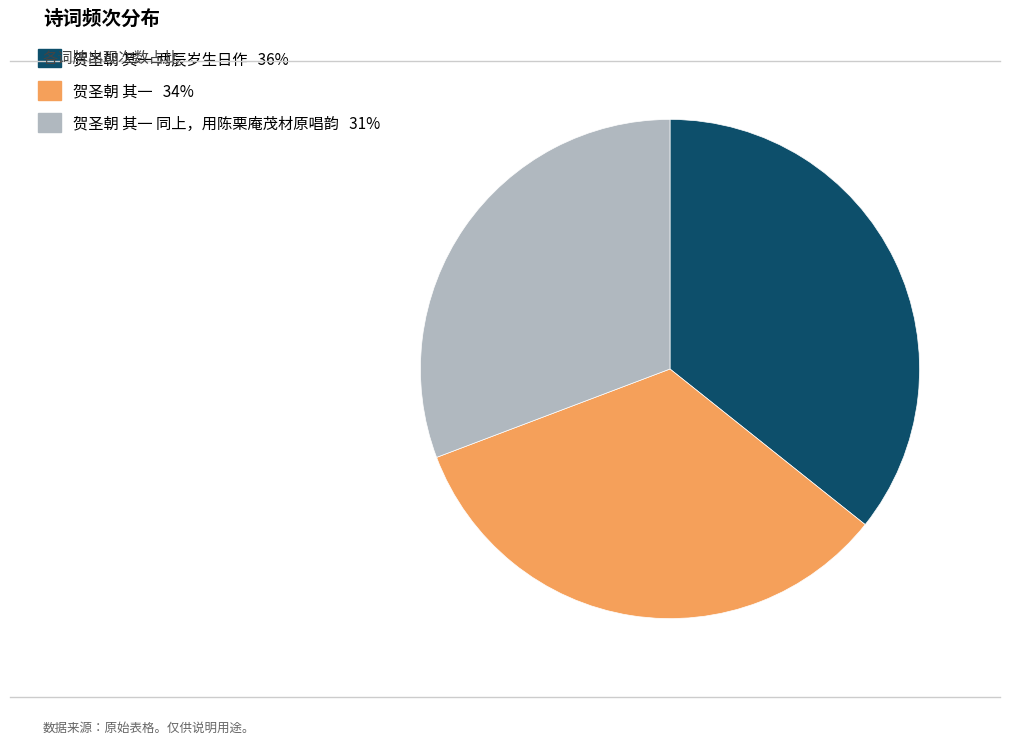

Does any single category account for the majority?

No